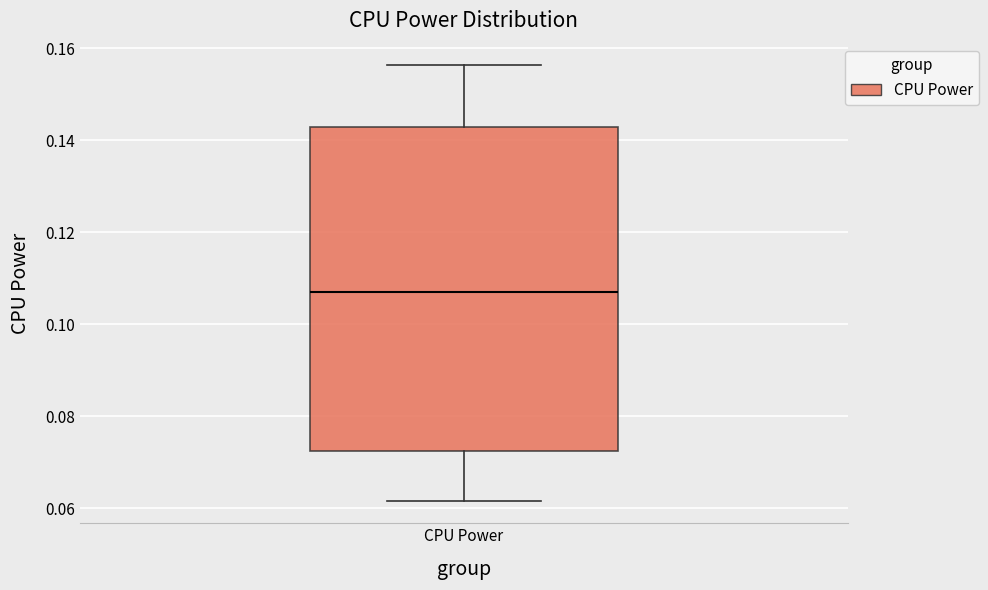

Transcribe this box plot: give where the median line is, the range the box spans, and where the two whiskers end, as read against the y-axis. The values are not printed on the chart, so give them approximately, as read against the axis.

median 0.106, box 0.072 to 0.142, whiskers 0.062 to 0.156